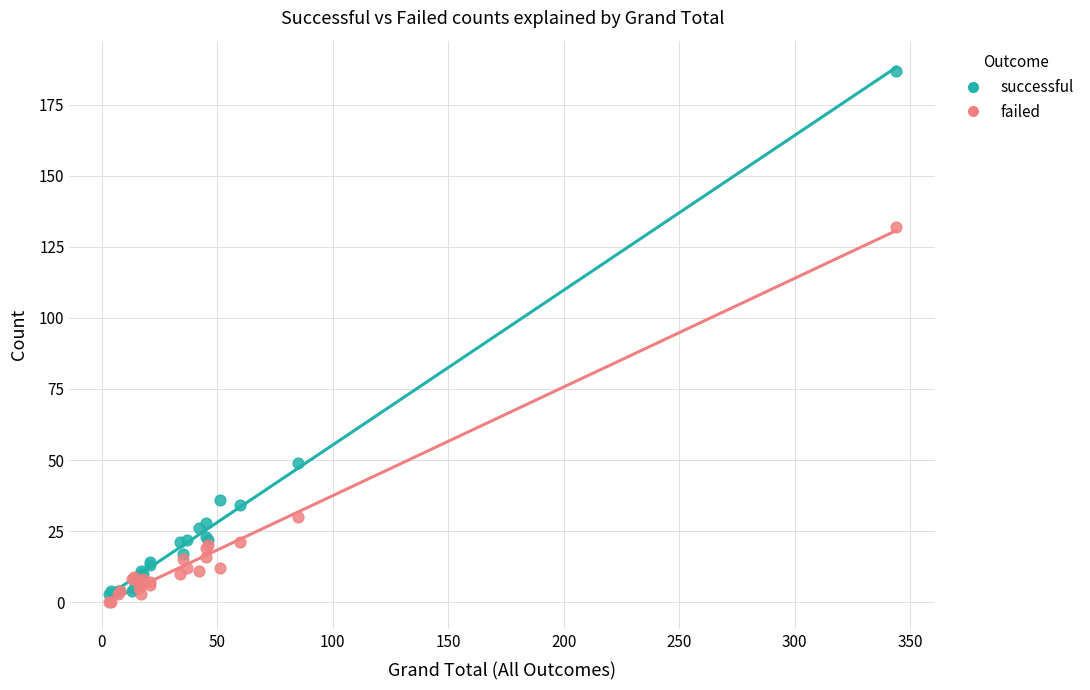

Across all series, what Y value is closest to 93?

132